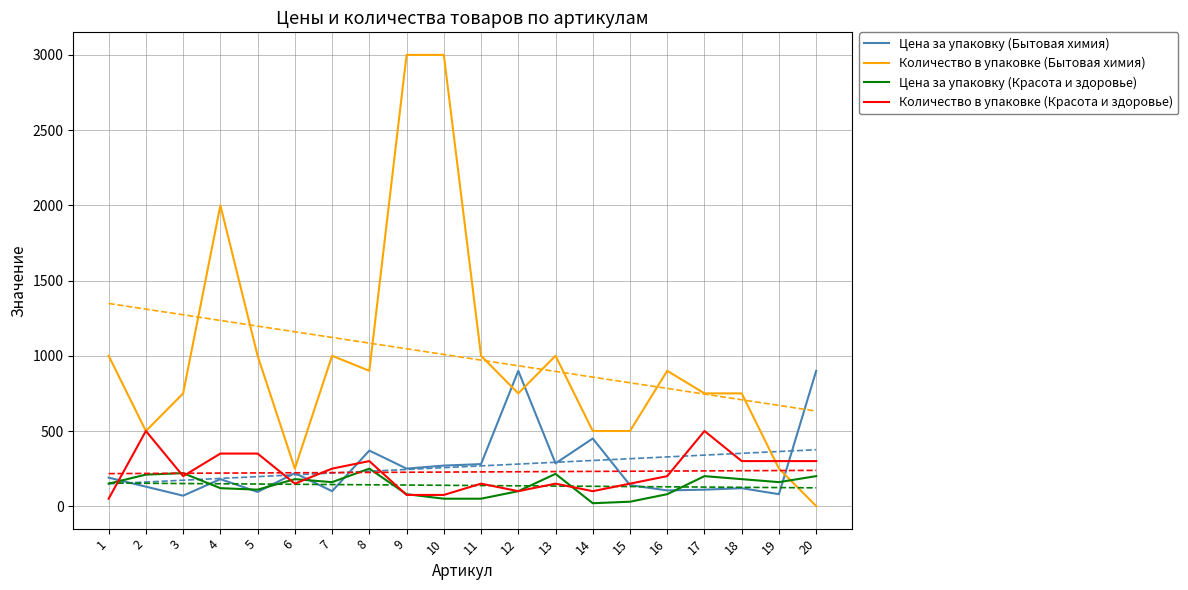

Rank the categories by Цена за упаковку (Красота и здоровье) value from lowest to highest.

14, 15, 10, 11, 9, 16, 12, 5, 4, 1, 7, 19, 6, 18, 17, 20, 2, 13, 3, 8